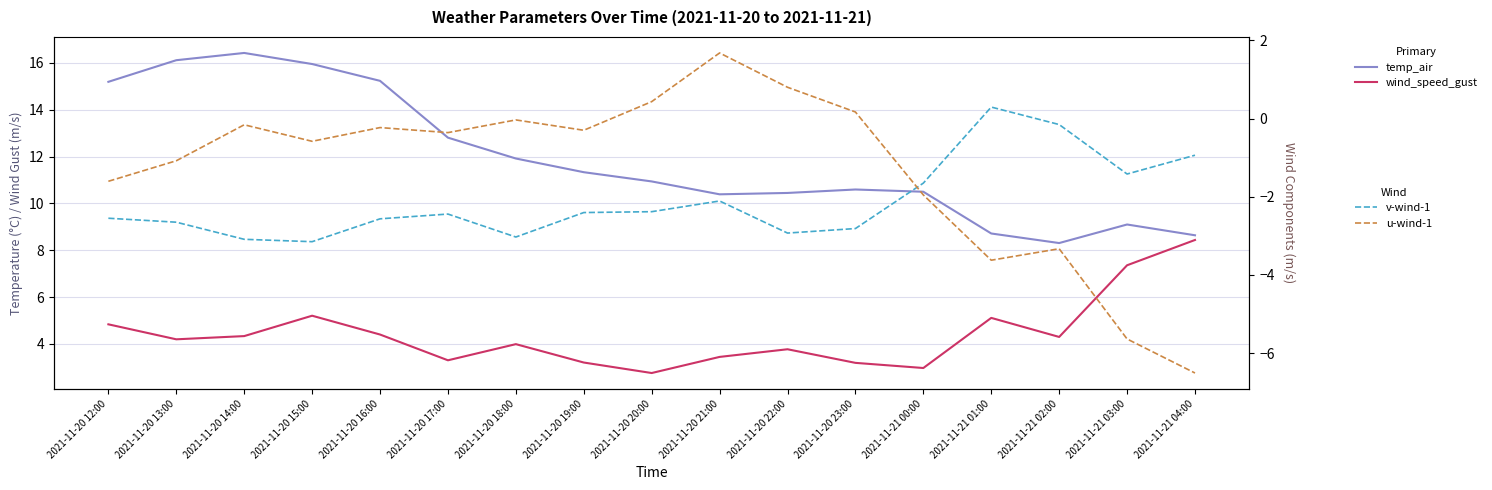

True or false: wind_speed_gust and u-wind-1 cross at least once.

False